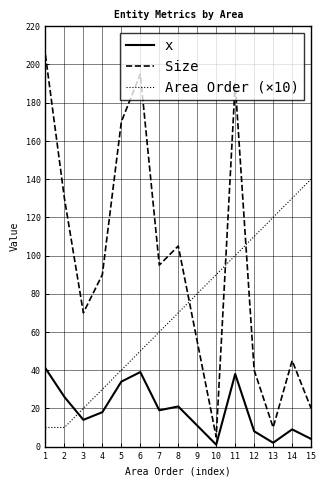

What is the average value of the Size series?

95